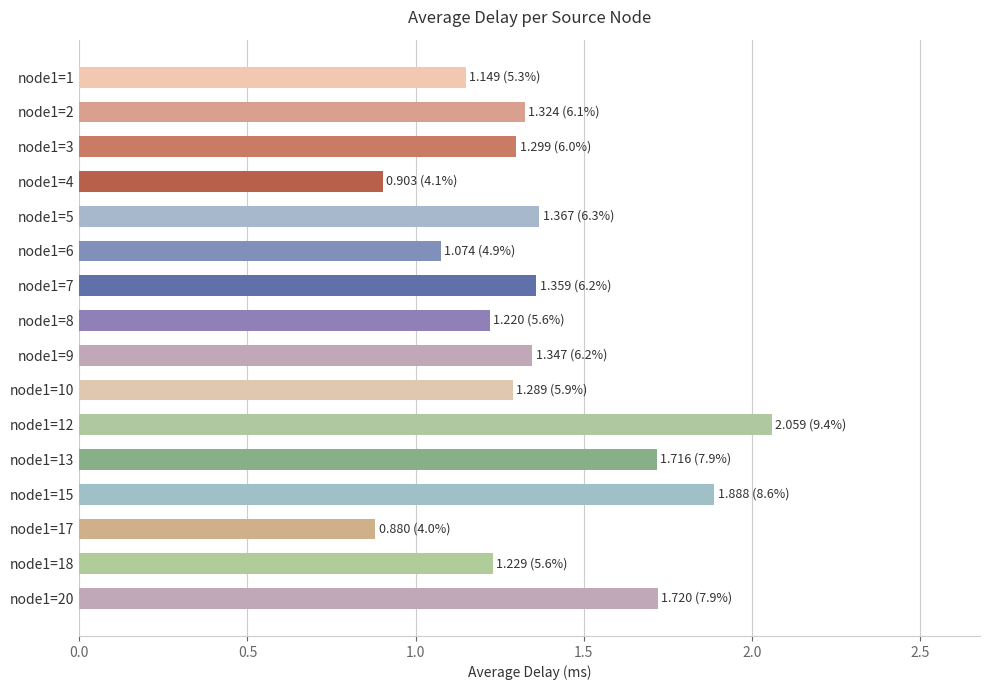

Which label corresponds to the largest value in the chart?

node1=12